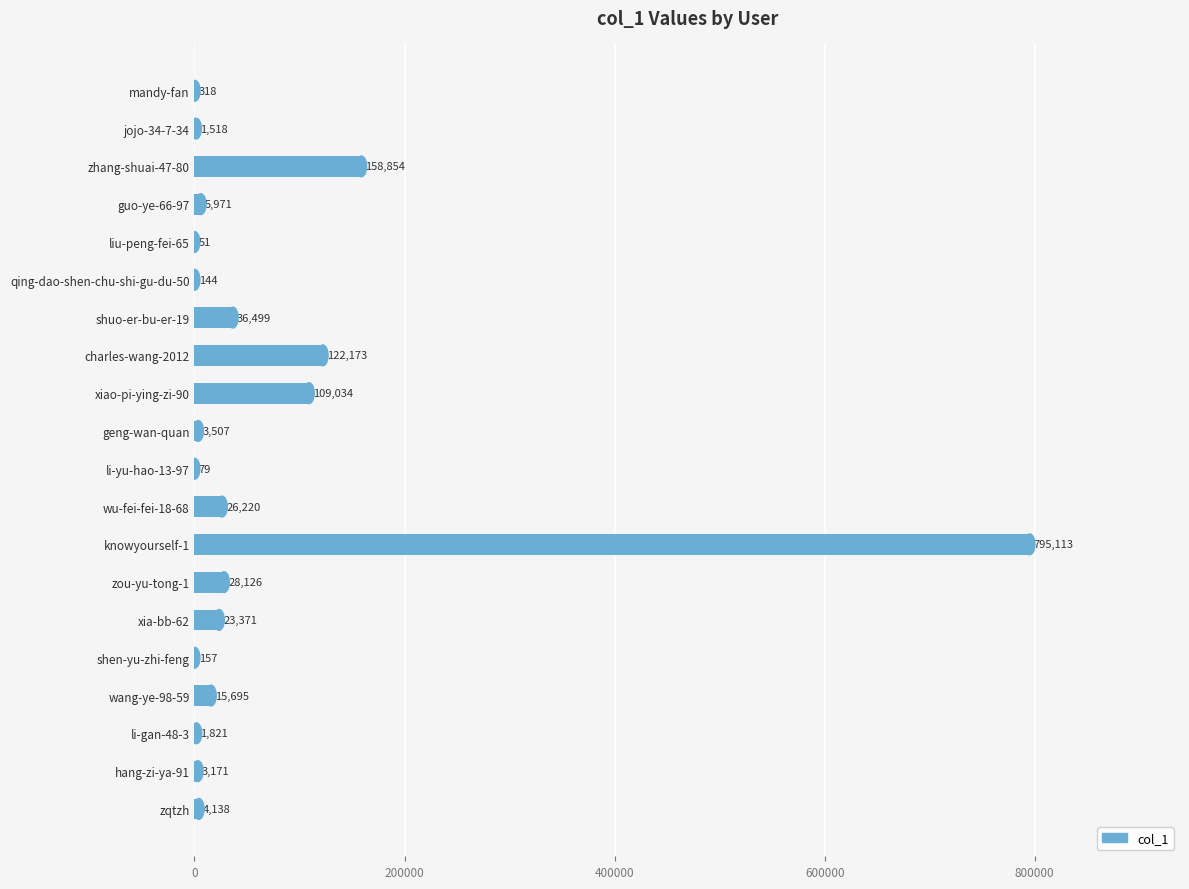

Reading top to bottom, what are all the values shown in this chart?

mandy-fan=318	jojo-34-7-34=1518	zhang-shuai-47-80=158854	guo-ye-66-97=5971	liu-peng-fei-65=51	qing-dao-shen-chu-shi-gu-du-50=144	shuo-er-bu-er-19=36499	charles-wang-2012=122173	xiao-pi-ying-zi-90=109034	geng-wan-quan=3507	li-yu-hao-13-97=79	wu-fei-fei-18-68=26220	knowyourself-1=795113	zou-yu-tong-1=28126	xia-bb-62=23371	shen-yu-zhi-feng=157	wang-ye-98-59=15695	li-gan-48-3=1821	hang-zi-ya-91=3171	zqtzh=4138